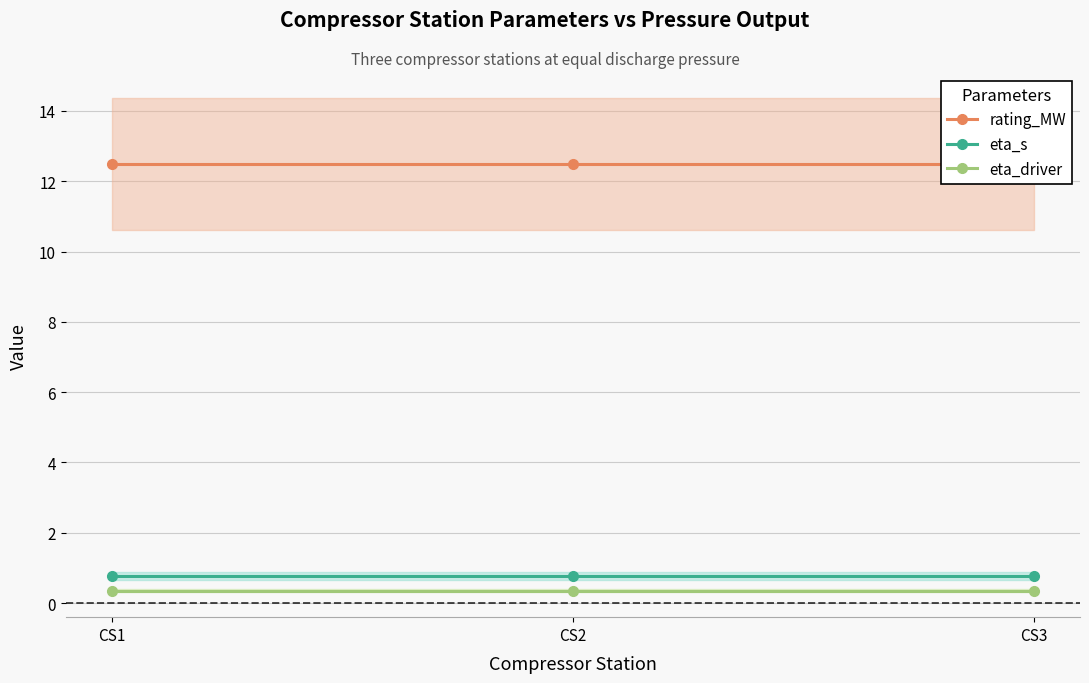

The eta_driver series shows 0.5 at CS3. True or false?

False